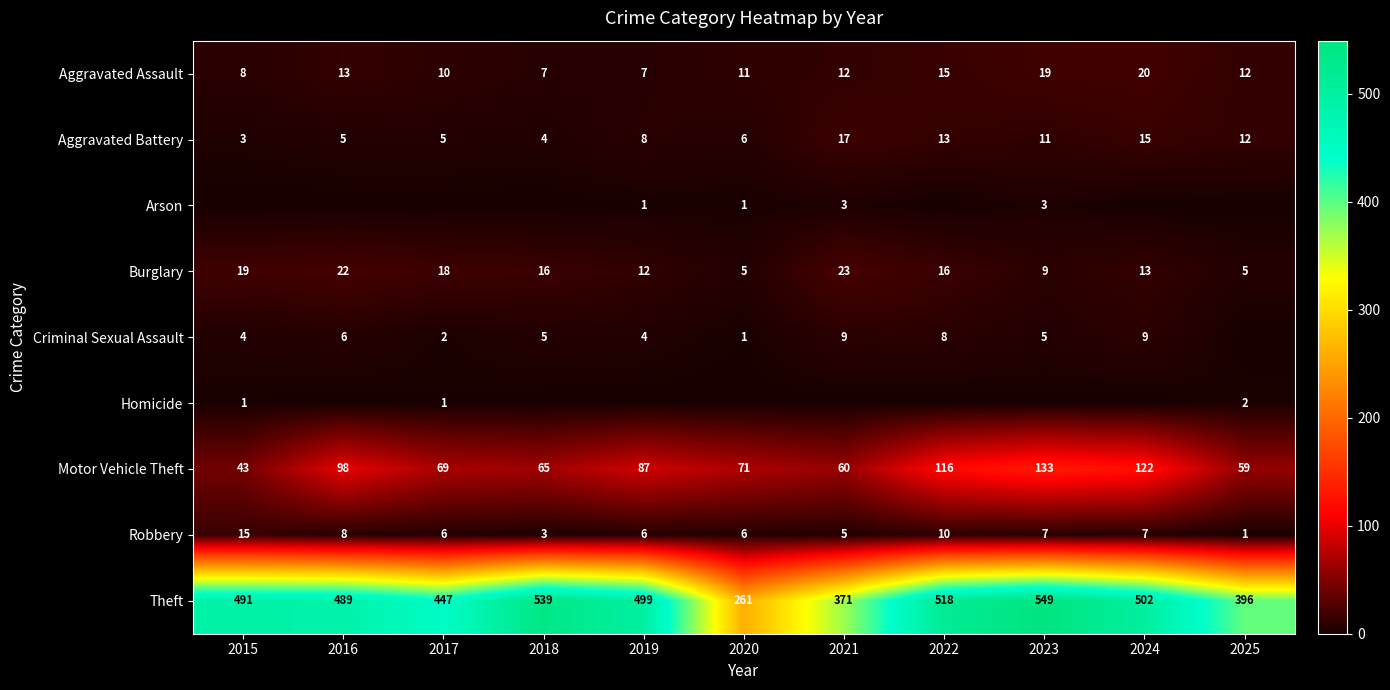

The value of Homicide at 2025 is 3. True or false?

False